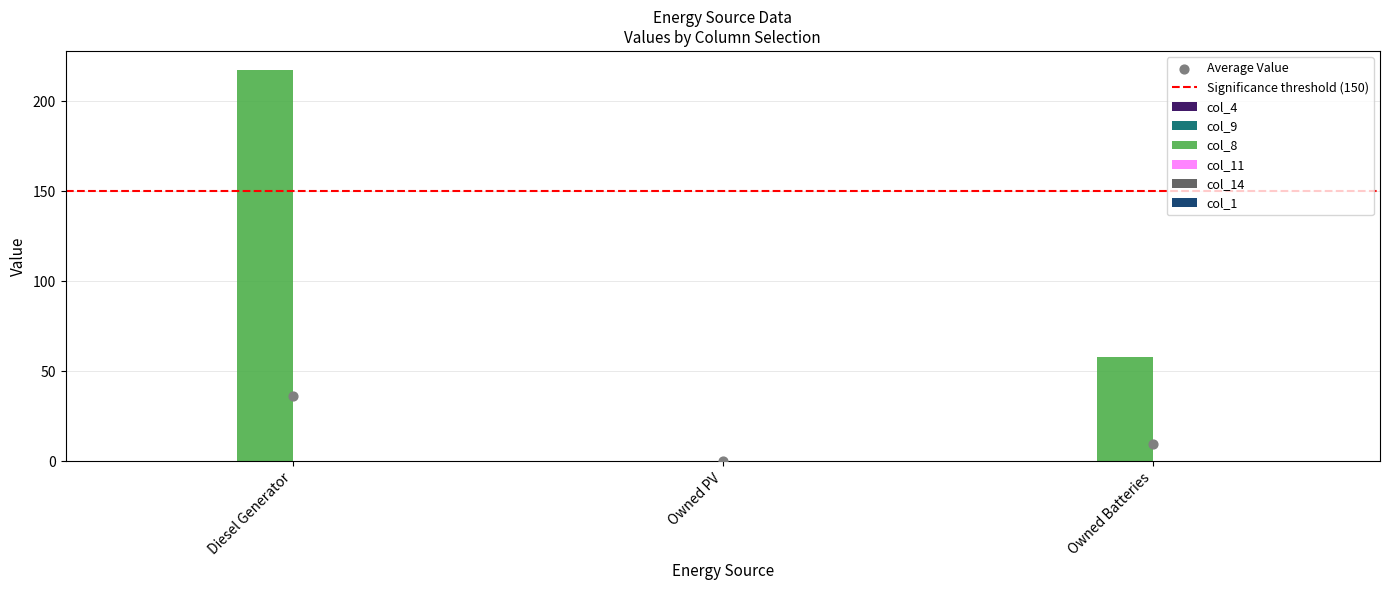

What are all the series names shown in the legend?

col_4, col_9, col_8, col_11, col_14, col_1